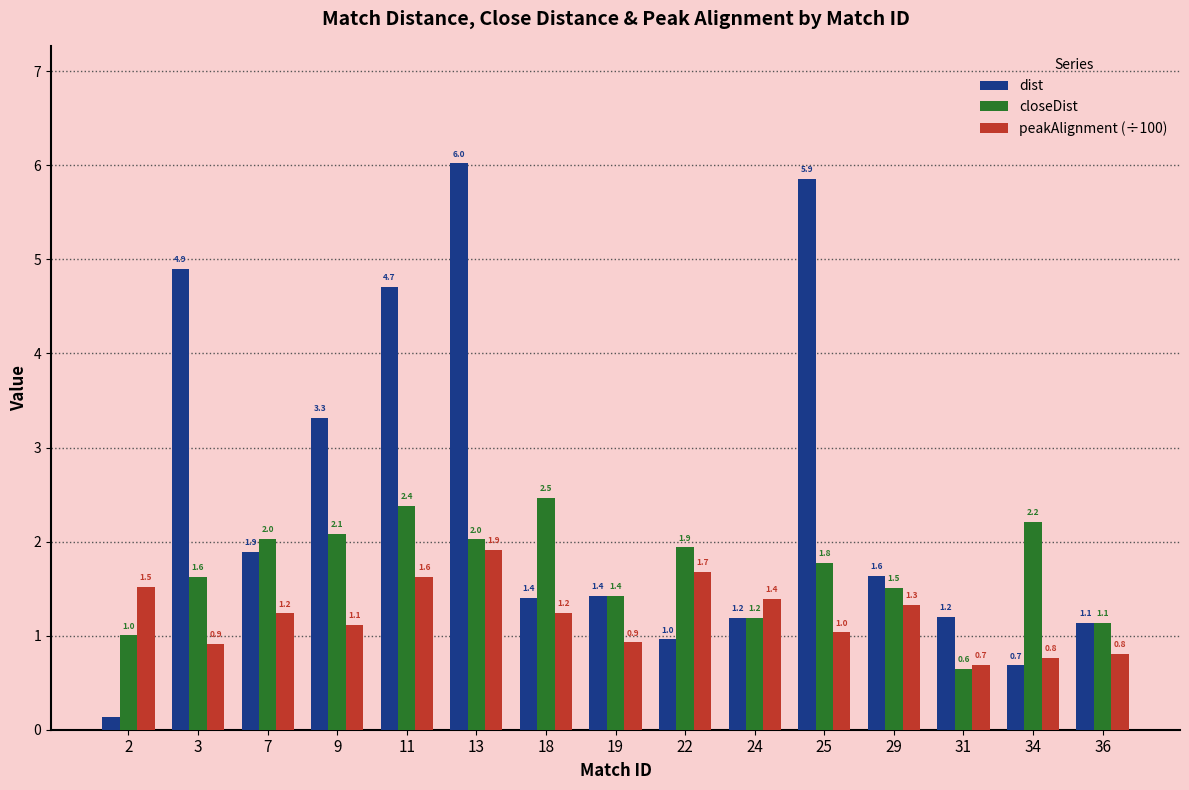

The peakAlignment (÷100) series shows 0.9 at 22. True or false?

False